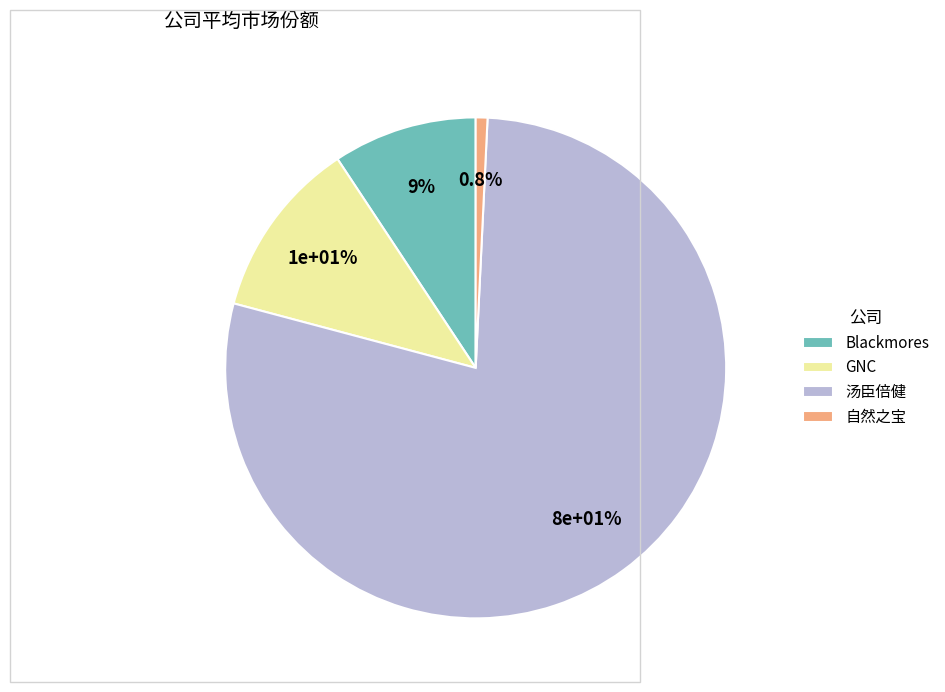

What portion of the pie excludes 汤臣倍健?

21.6%